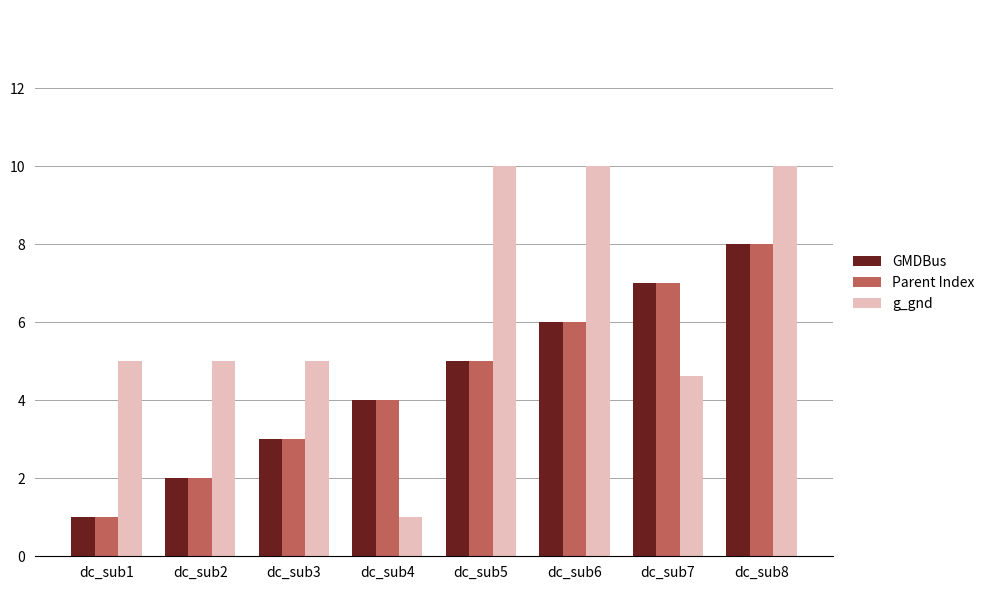

Which series has the largest total across all categories?

g_gnd